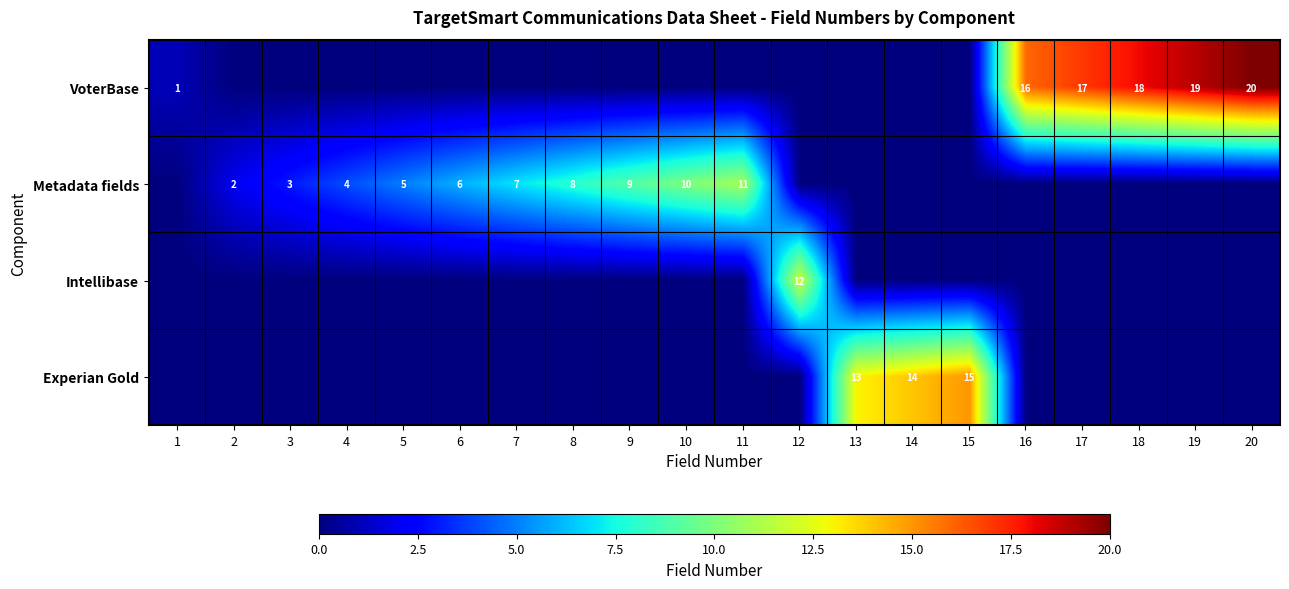

What is the sum of all Intellibase values?

12